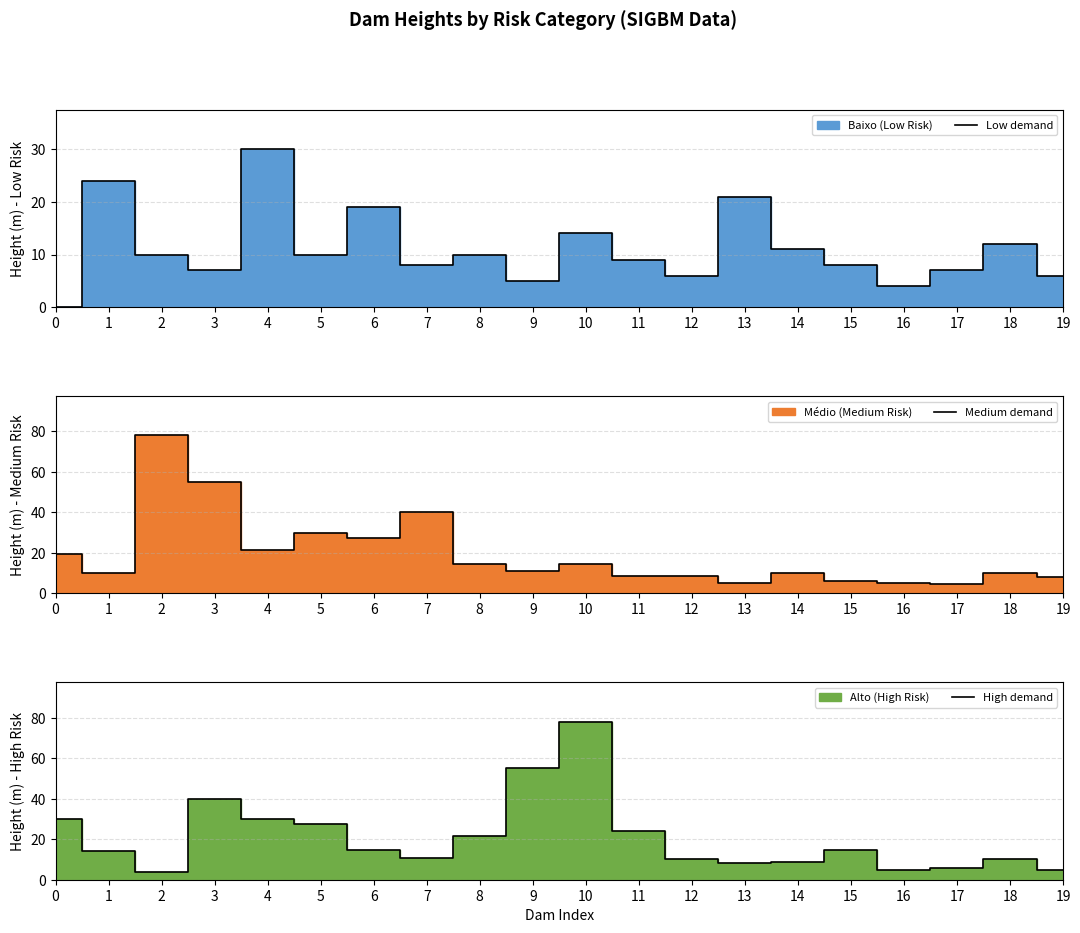

At which category does the chart reach its peak across all series?

2